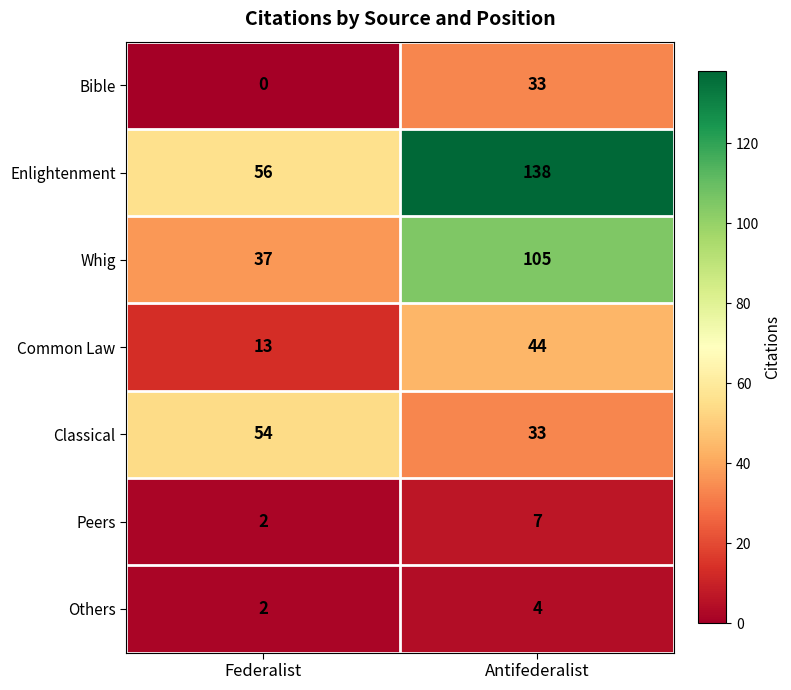

Rank the categories by Enlightenment value from lowest to highest.

Federalist, Antifederalist